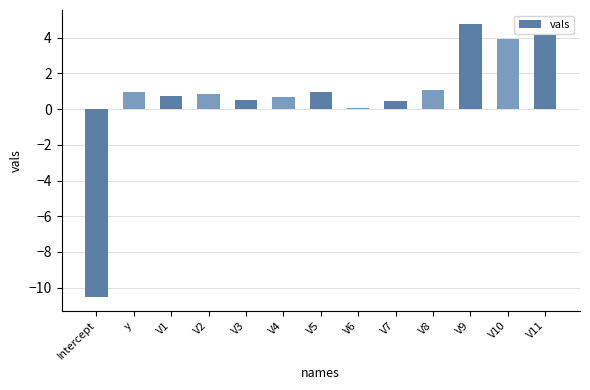

Are the bars horizontal?

No